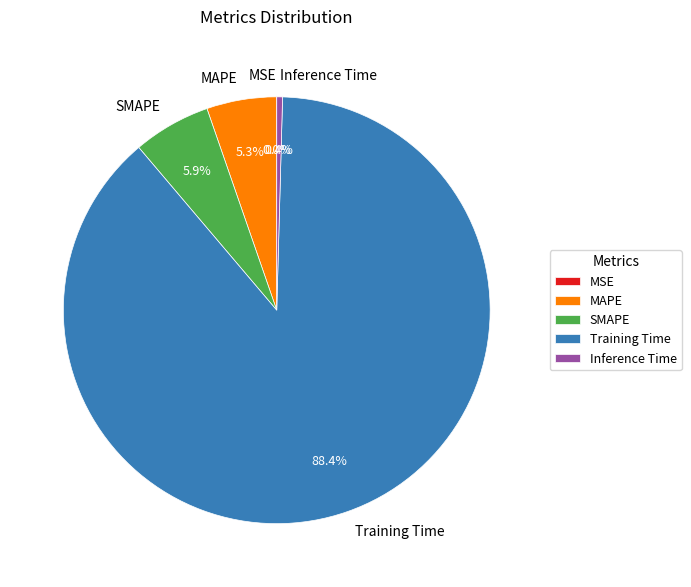

Which has a higher value, MAPE or SMAPE?

SMAPE